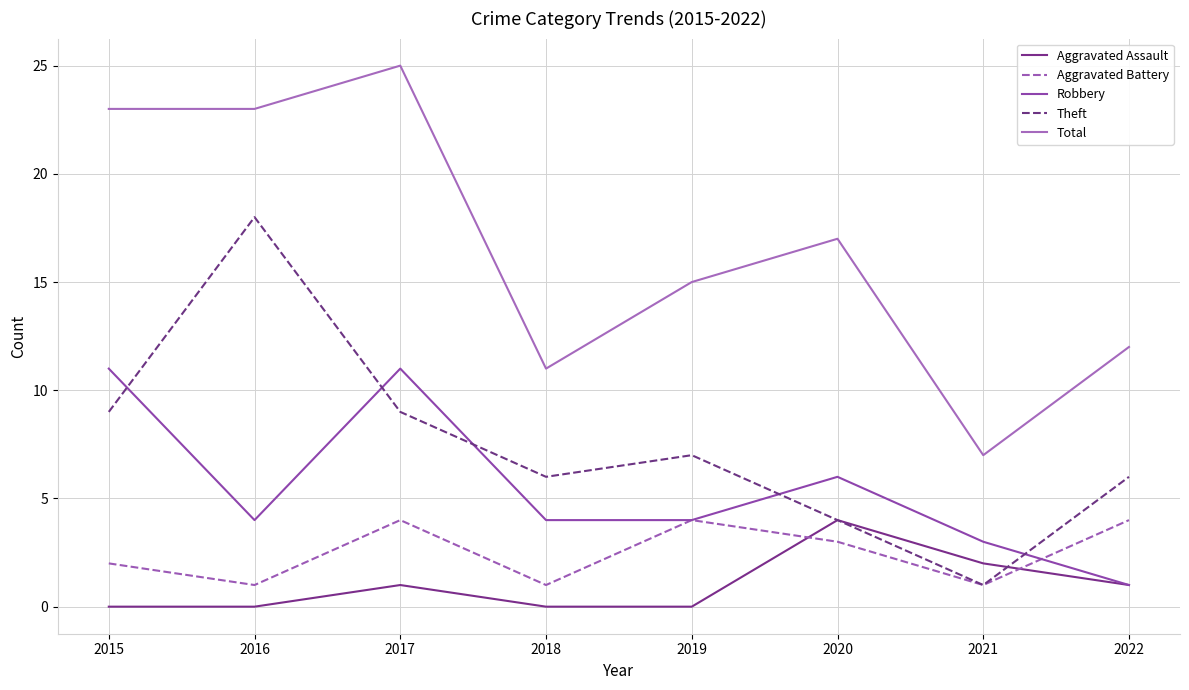

Which series has the largest total across all categories?

Total